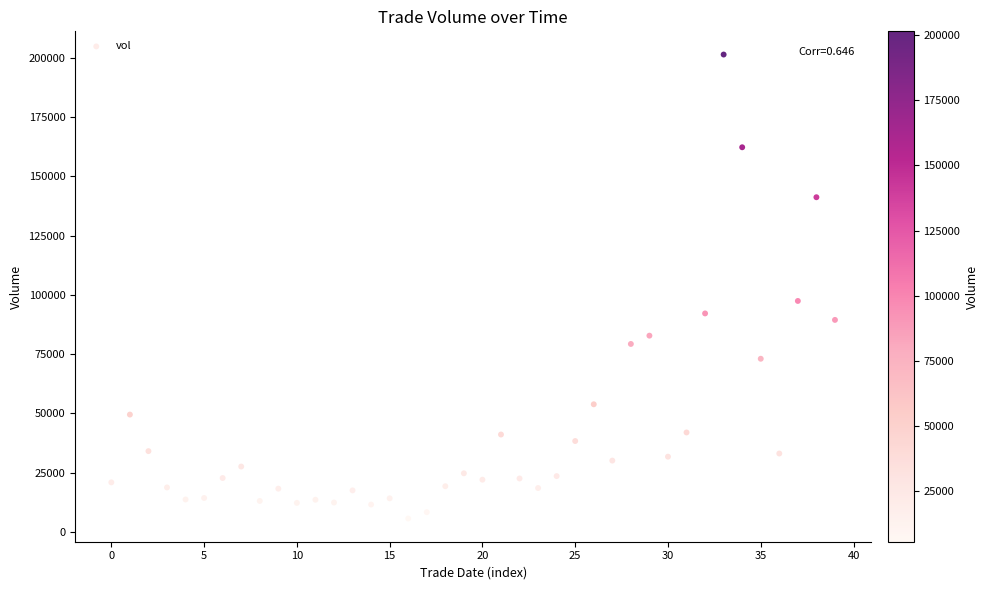

What Y value in the scatter plot is closest to 103522?

97434.8